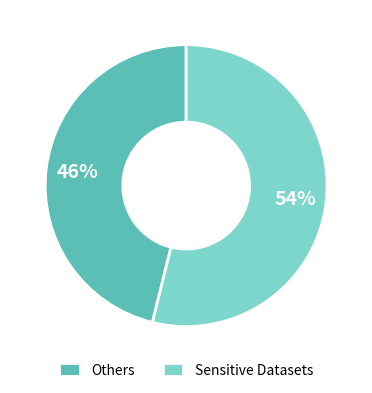

Which slice is the largest?

Sensitive Datasets